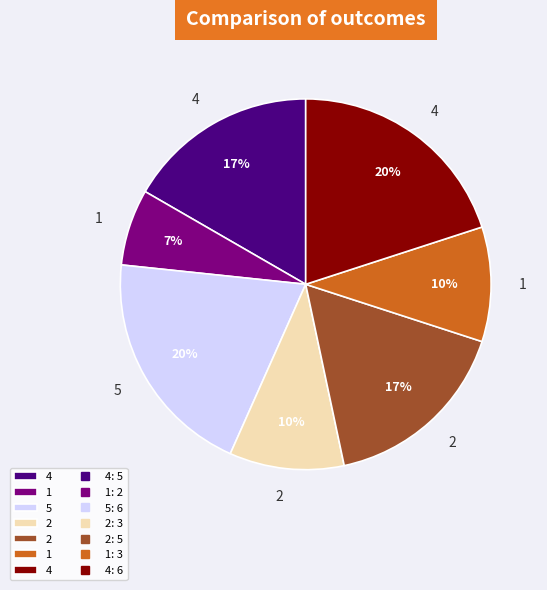

Does any single category account for the majority?

No